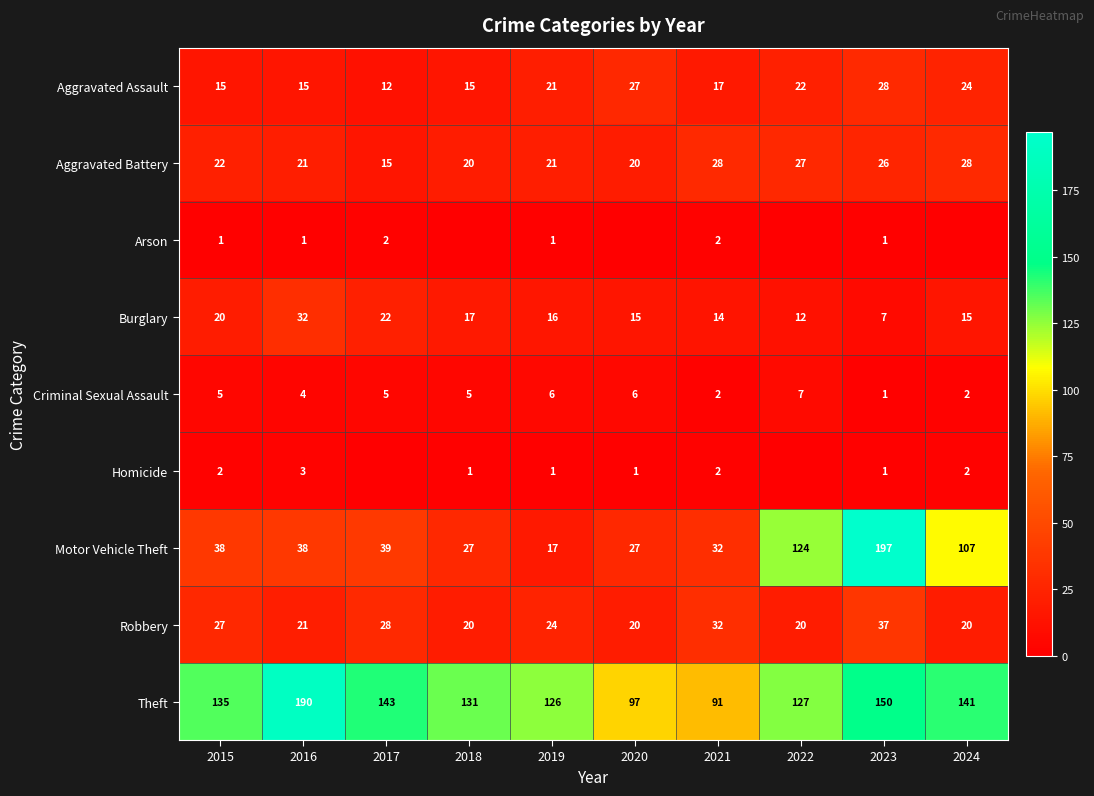

Is the value of Homicide at 2018 greater than the value of Aggravated Assault at 2022?

No